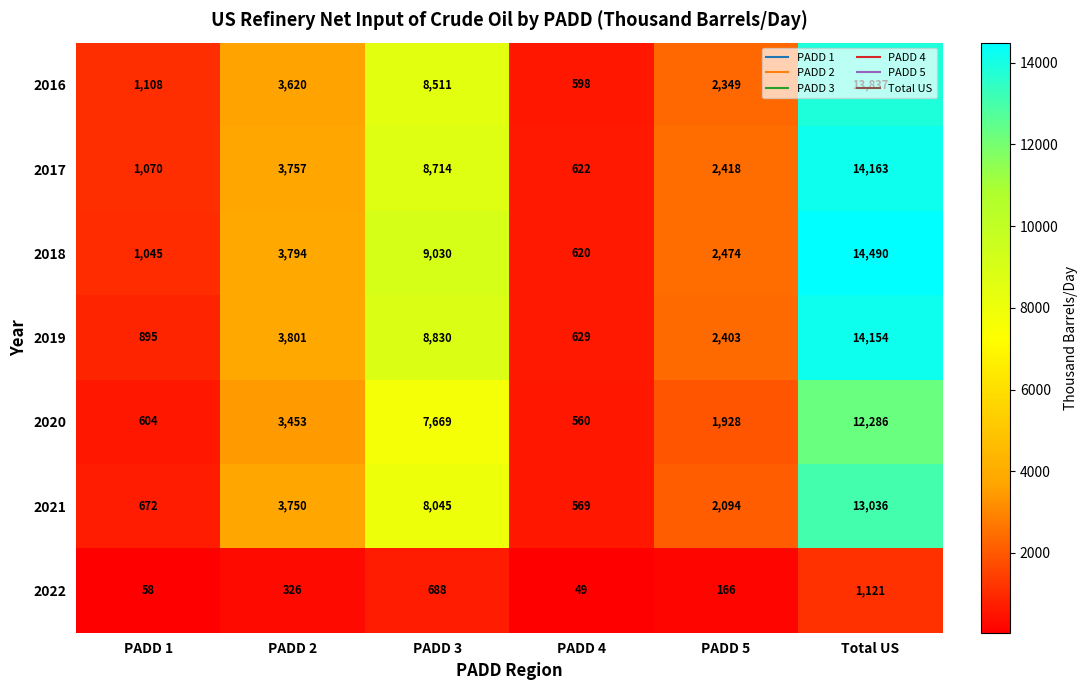

Count the number of categories in the chart.

6